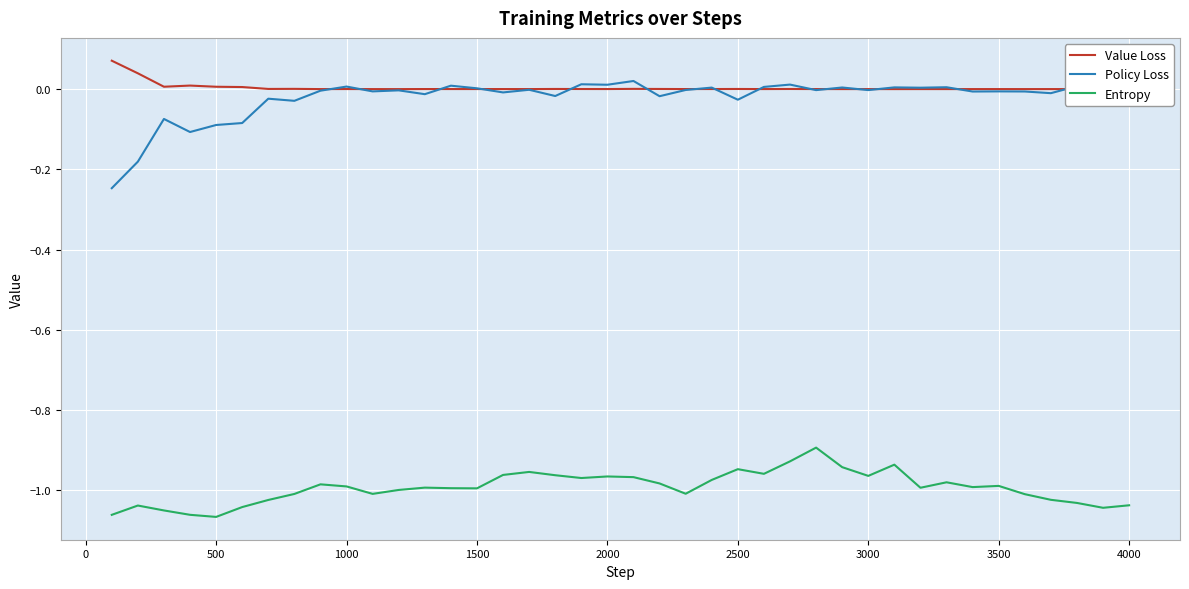

True or false: Policy Loss and Entropy cross at least once.

False